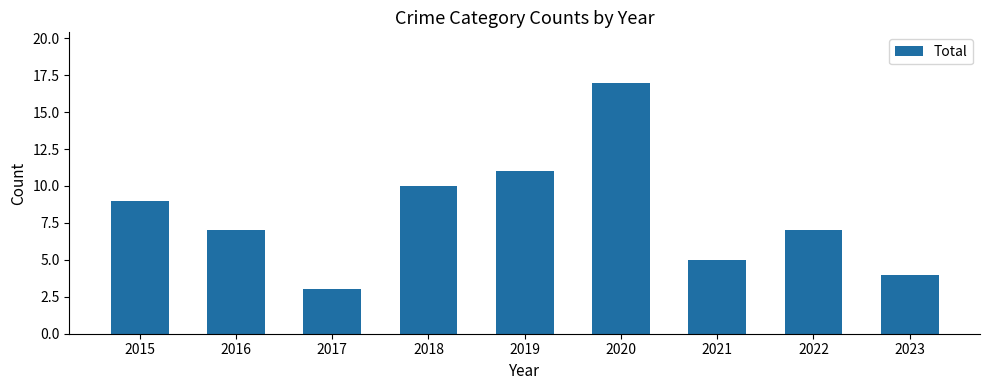

What is the value of the 2nd bar from the left?

7